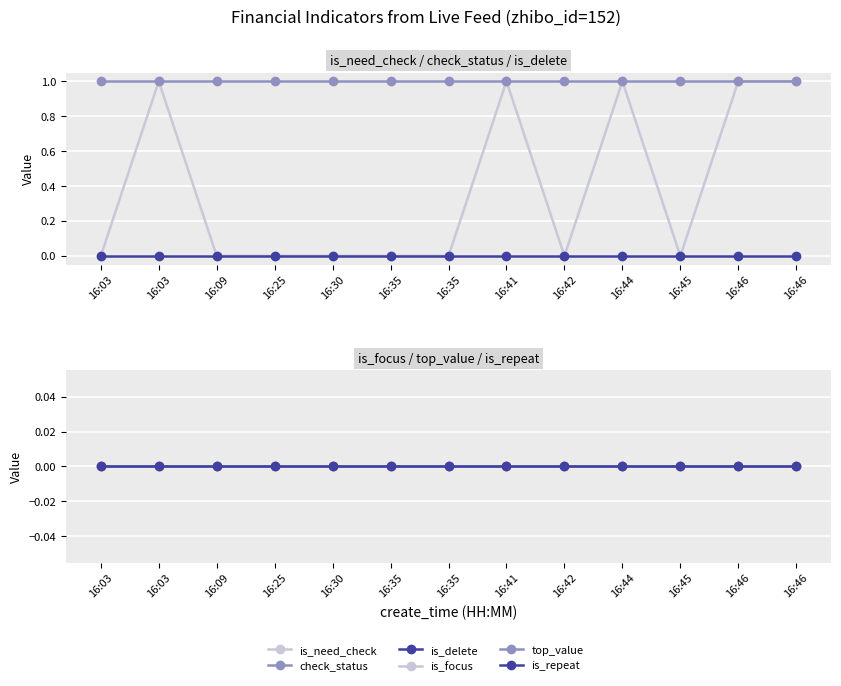

How many categories are shown in the chart?

13